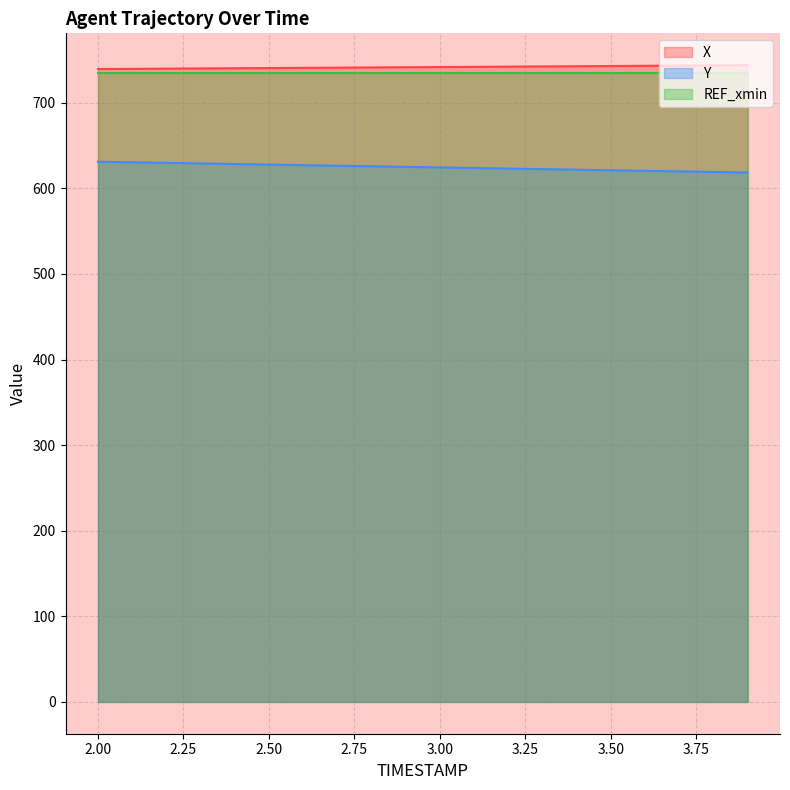

Which series changed the most between 2.5 and 3.1?

Y